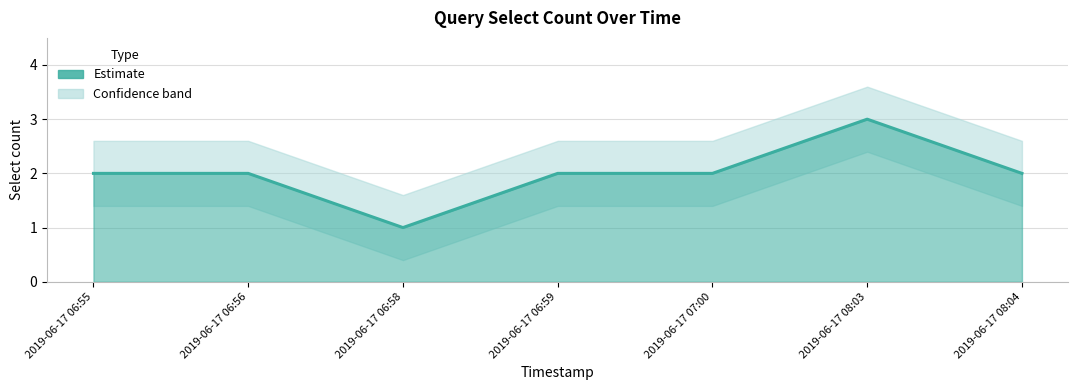

Is it true that the value at 2019-06-17 08:04 is 2?

True